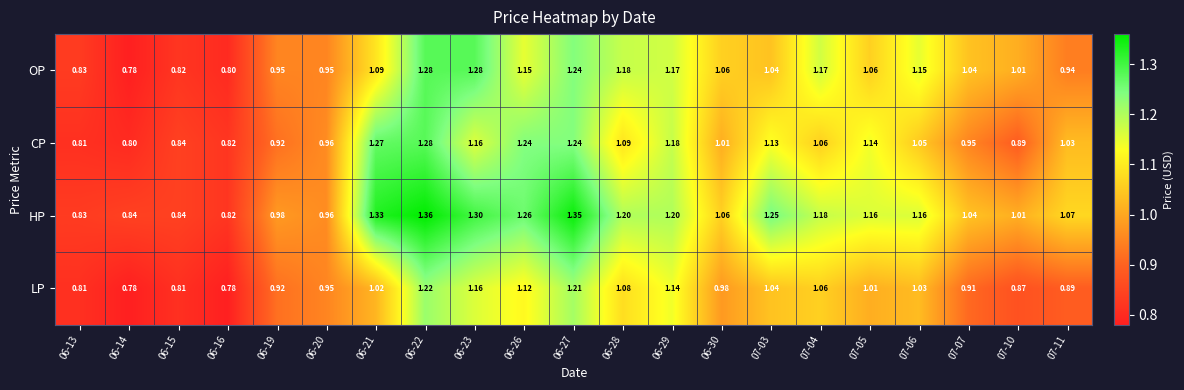

Which series changed the most between 06-21 and 06-30?

HP